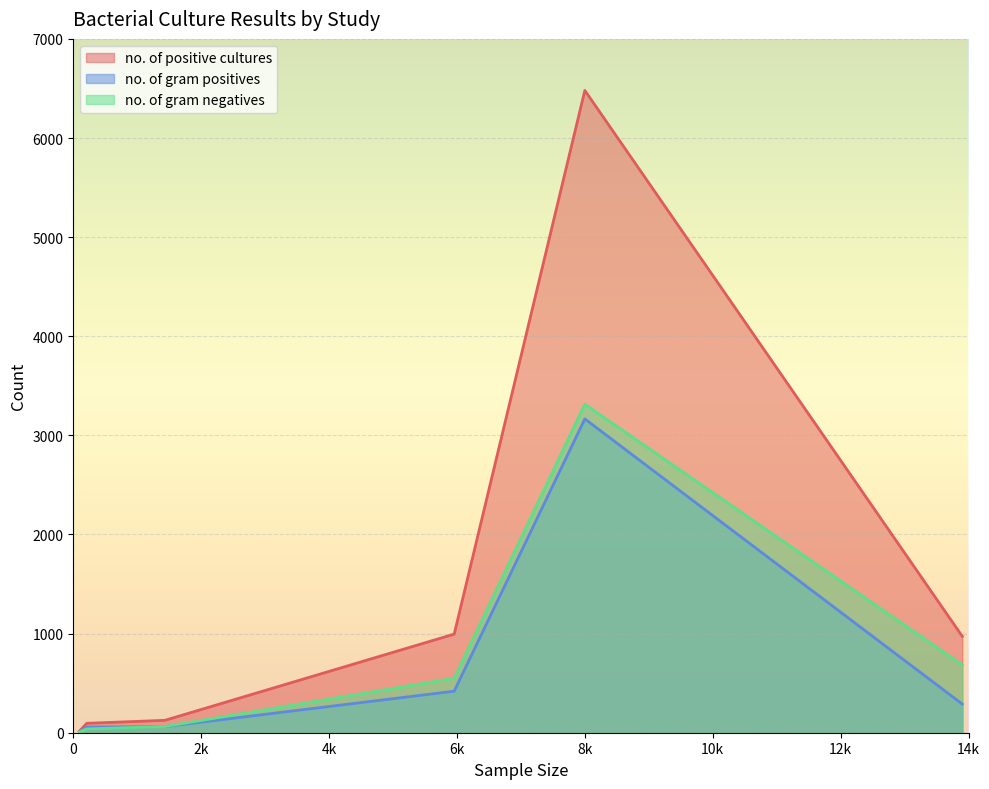

True or false: no. of gram negatives and no. of positive cultures intersect in this chart.

False